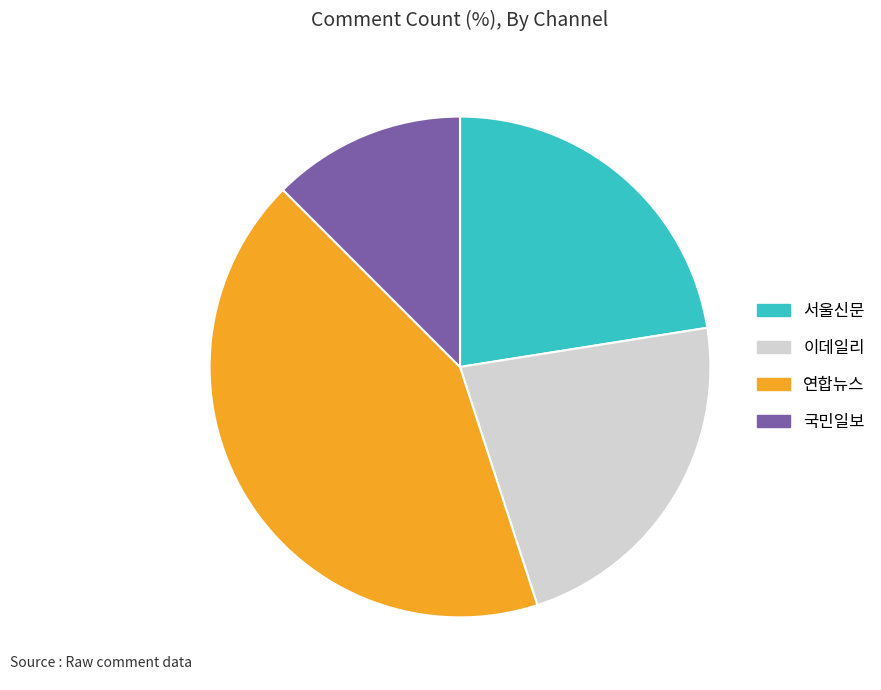

Approximately how many times larger is the value at 국민일보 compared to 연합뉴스?

0.3